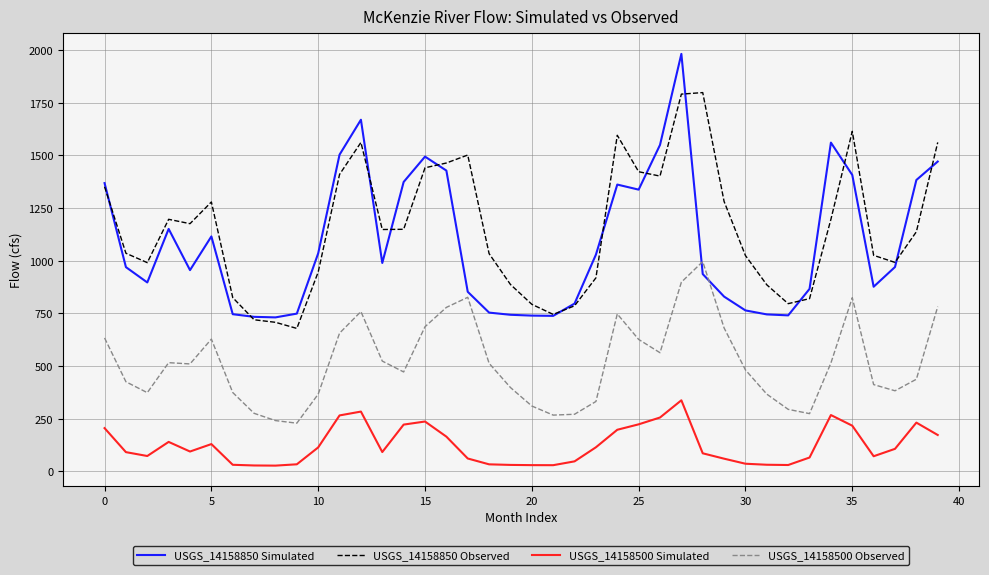

List the series in order of their peak value, highest first.

USGS_14158850 Simulated, USGS_14158850 Observed, USGS_14158500 Observed, USGS_14158500 Simulated